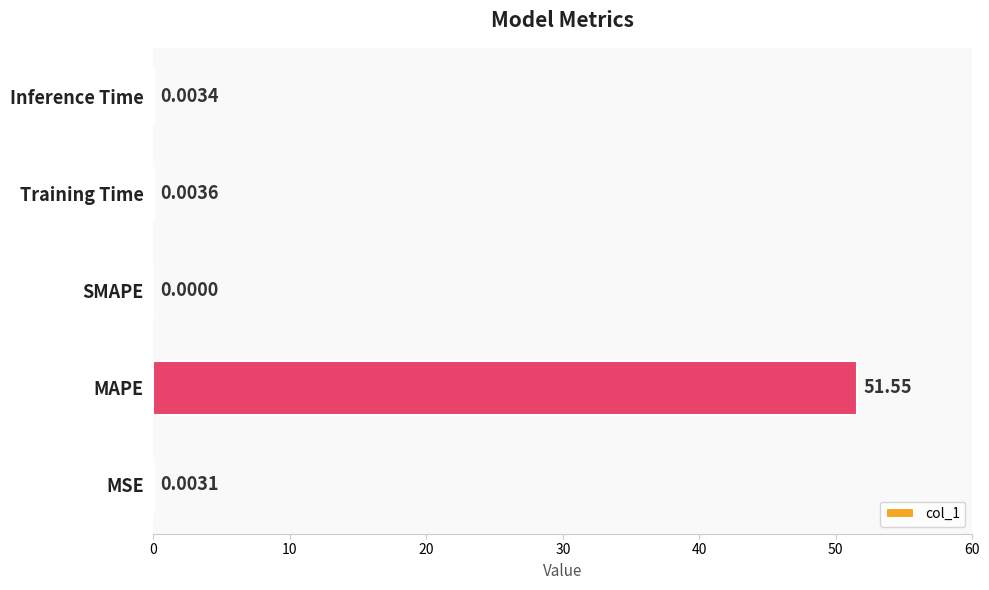

What is the change in value from MAPE to SMAPE?

-51.5